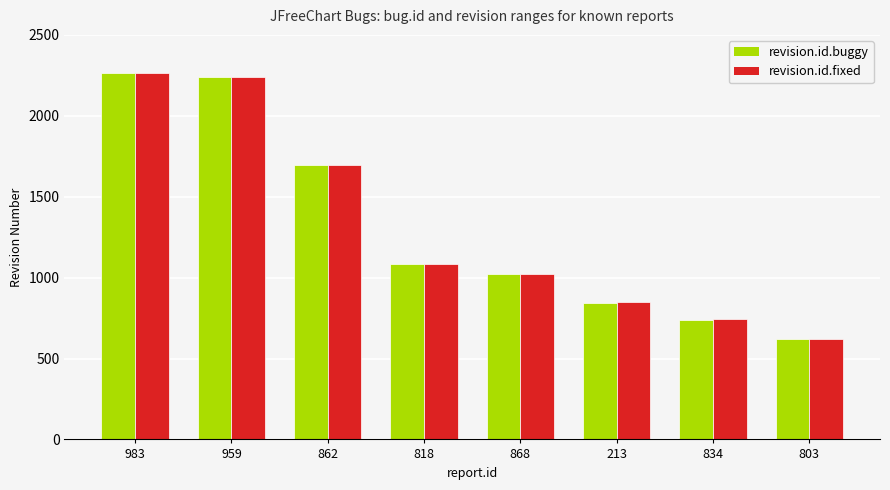

What is the lowest value of the revision.id.buggy series?

621